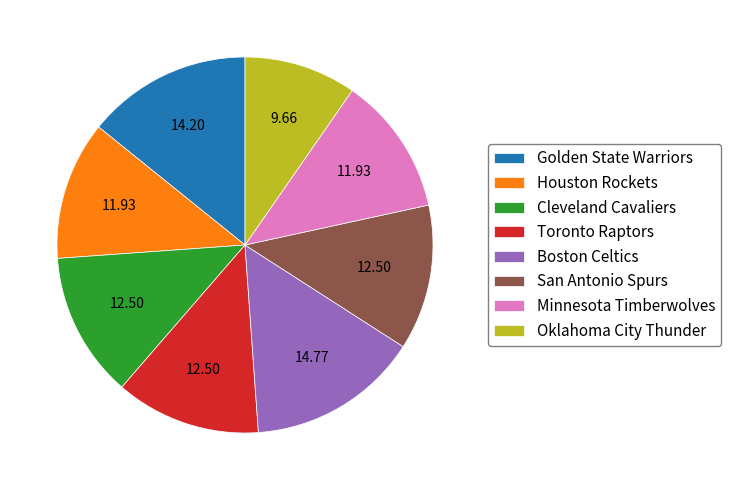

Is it true that Houston Rockets is 12% of the pie?

True